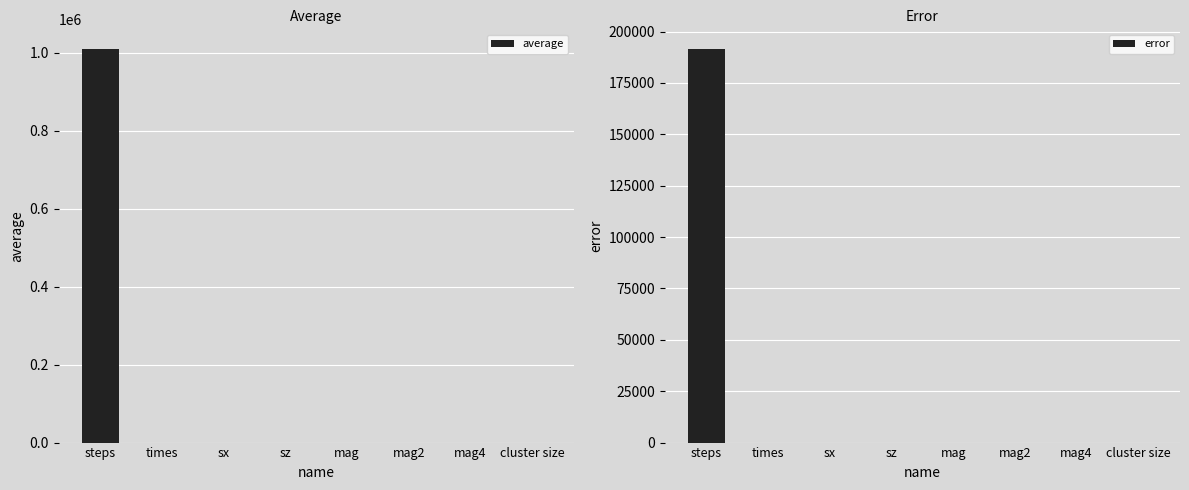

Rank the series at sx from lowest to highest value.

error, average